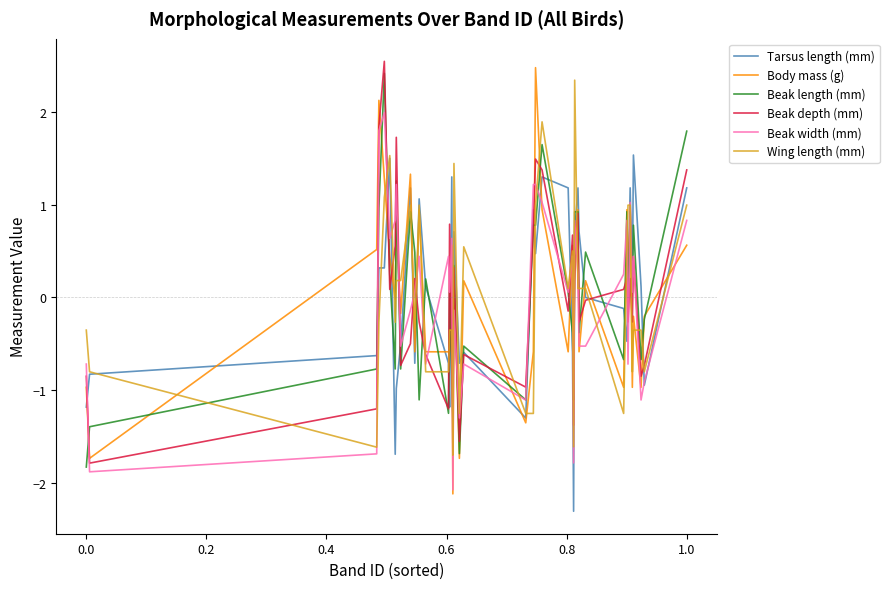

Which series has the largest range (max minus min)?

Body mass (g)